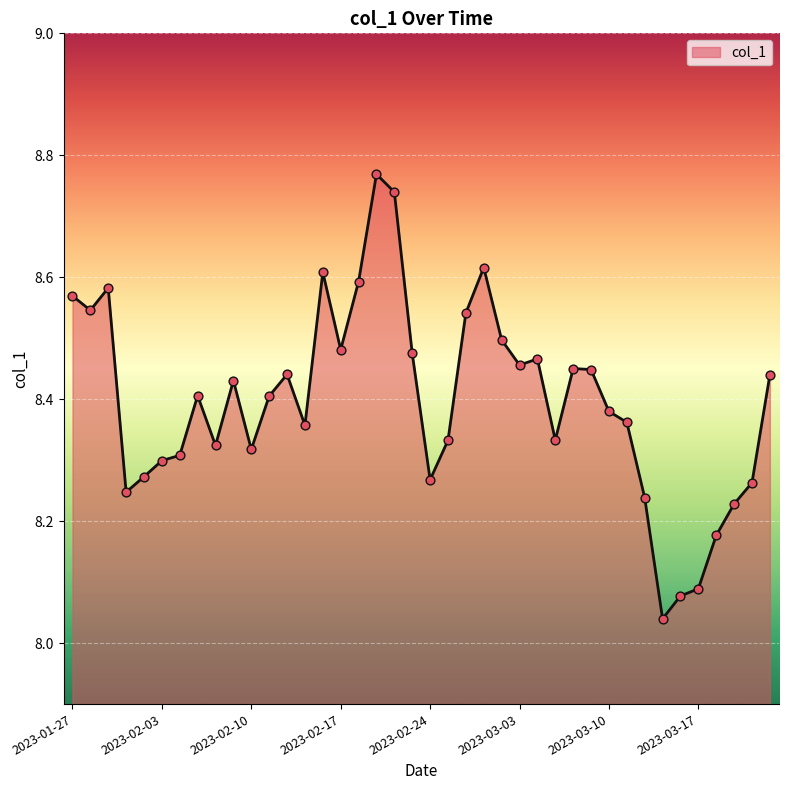

What is the difference between the maximum and minimum values?

0.7